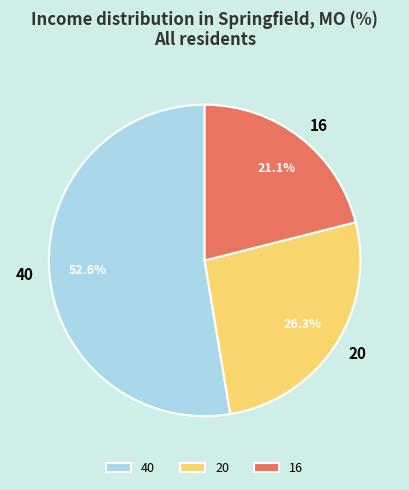

To the nearest percent, what is the difference between the 40 and 20 slice percentages?

26%